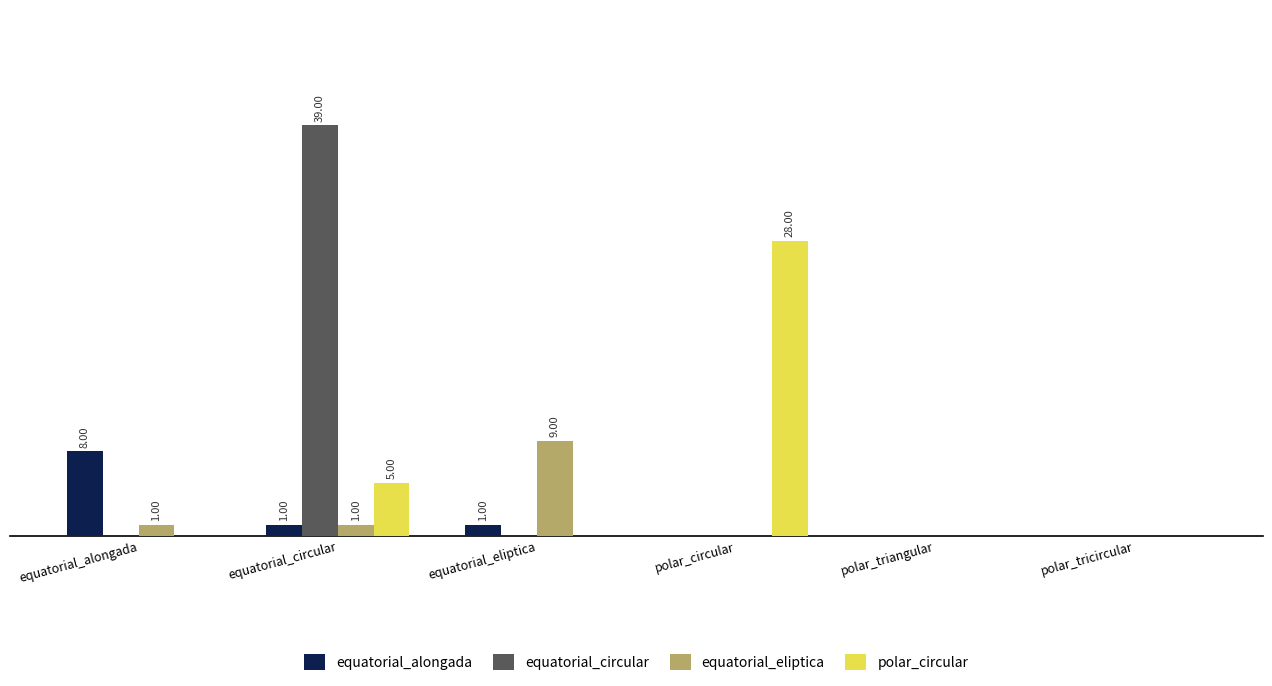

Are the bars grouped side by side (vs. stacked)?

Yes